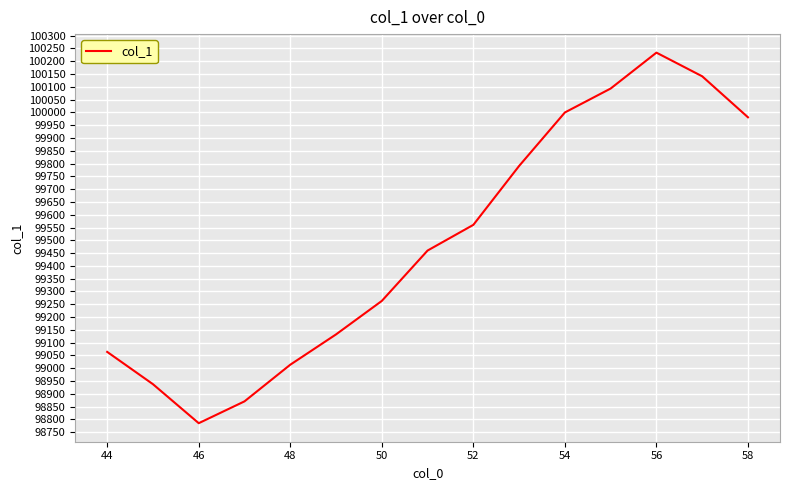

What is the difference between the maximum and minimum values?

1448.9